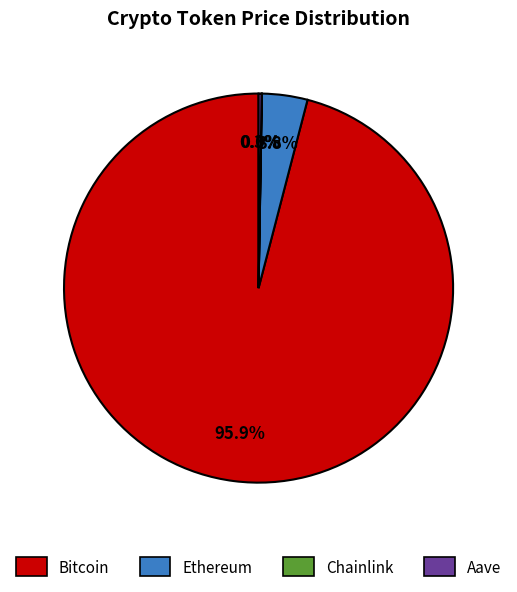

Which slice is the largest?

Bitcoin